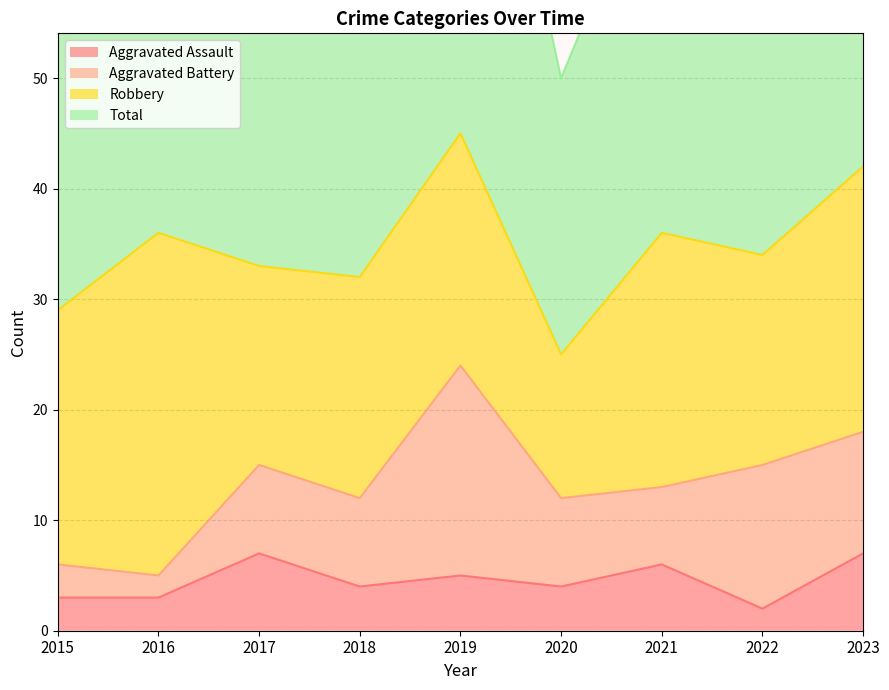

What is the value of the Aggravated Assault point at the 8th from the left?

2